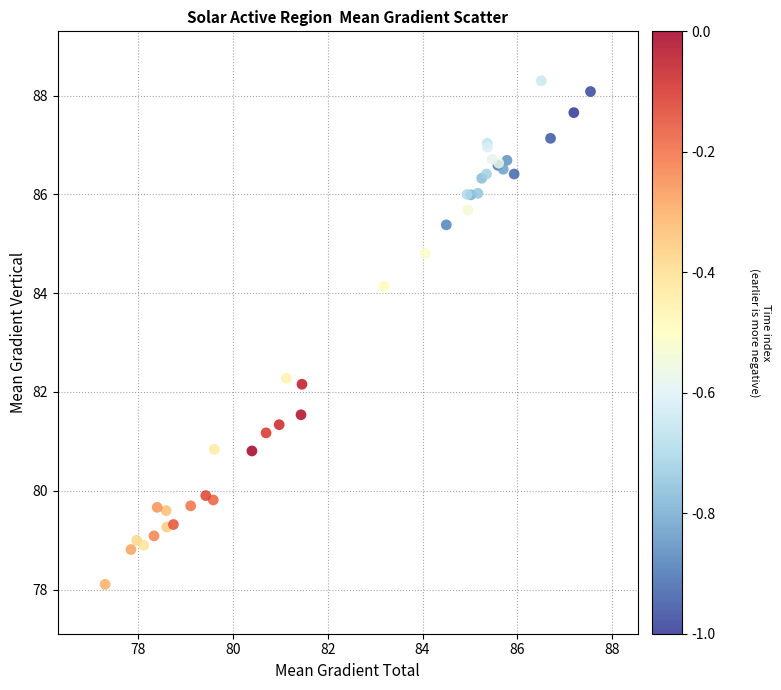

What Y value in the scatter plot is closest to 83?

82.3